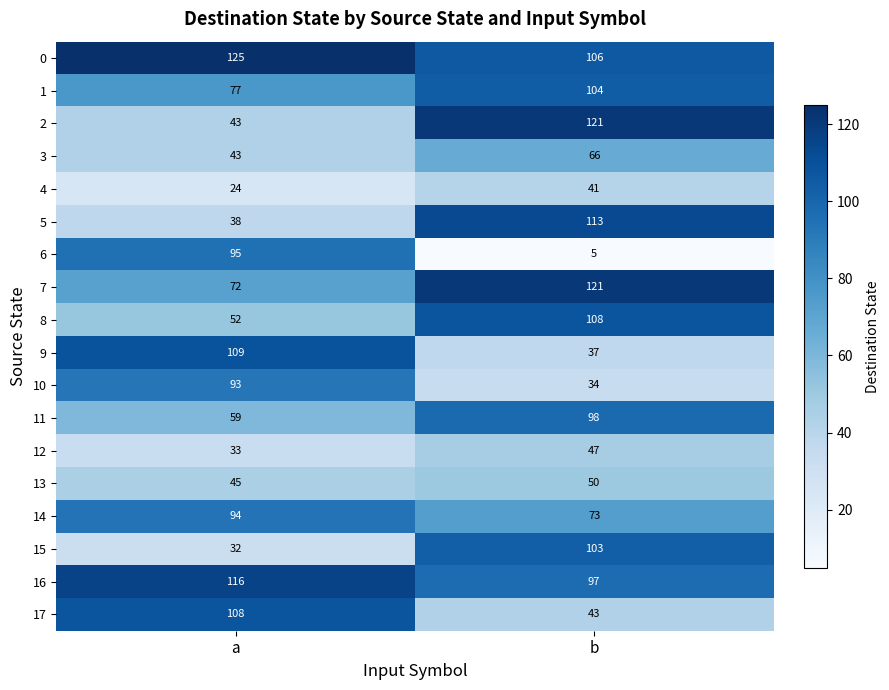

What is the total value across all series at a?

1258